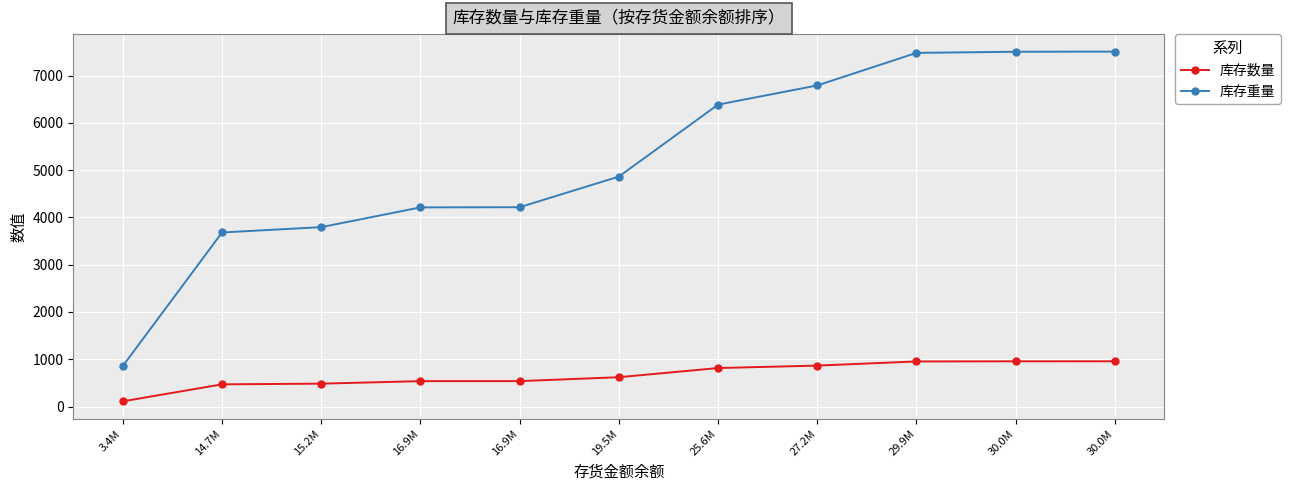

True or false: 库存数量 has a value of 865.5 at 27.2M.

True